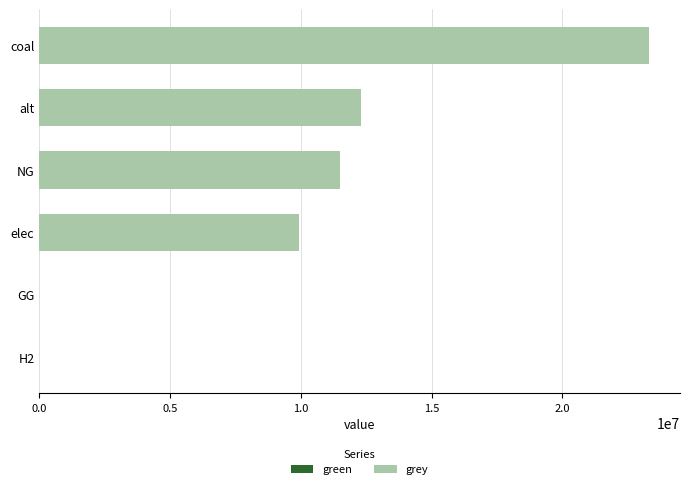

What is the sum of all values?

57064614.8